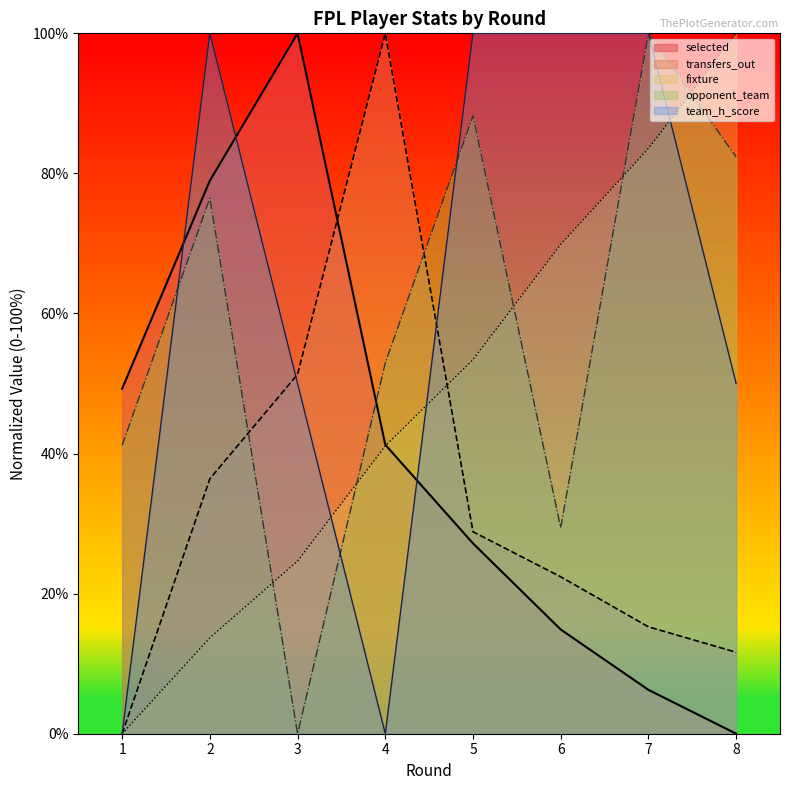

What is the difference between the highest and lowest values at 1?

49.3